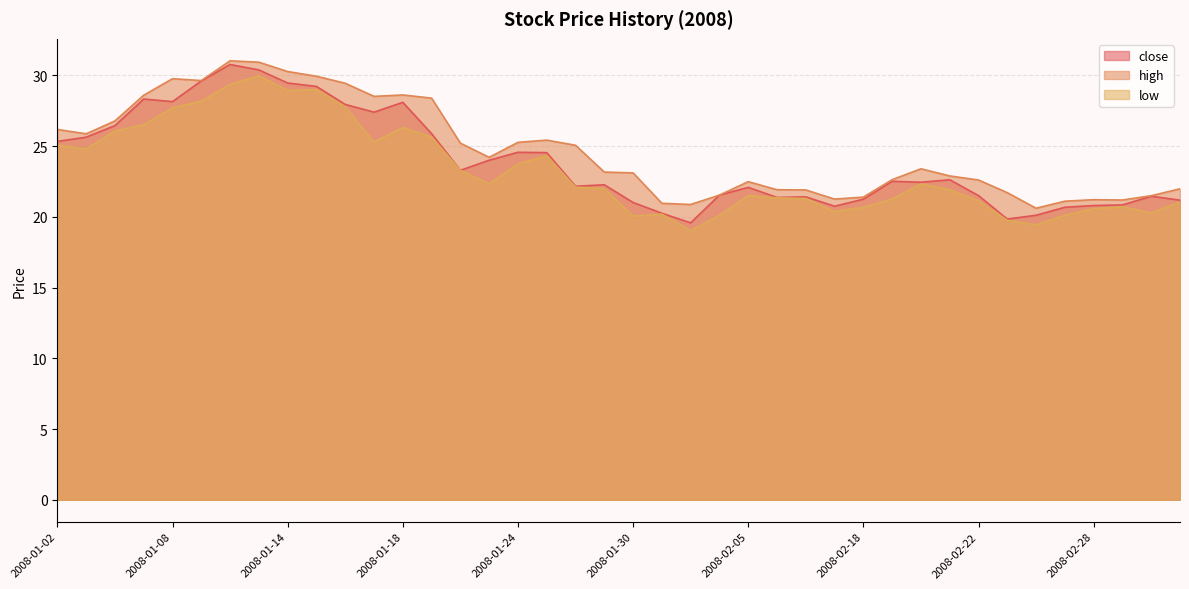

Rank the series by their average value, from highest to lowest.

high, close, low